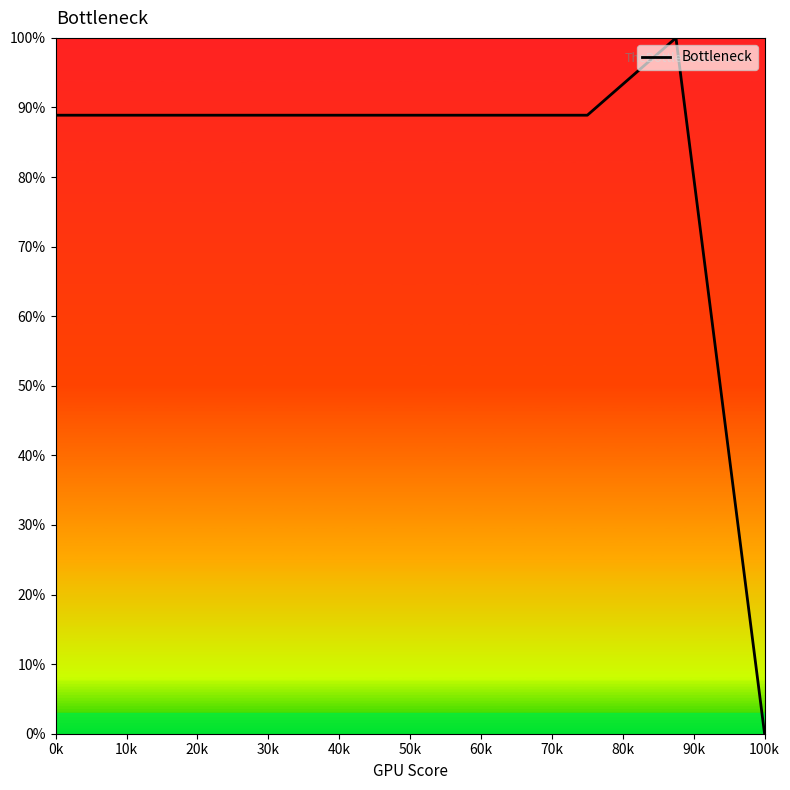

What is the maximum value shown in the chart?

100.0